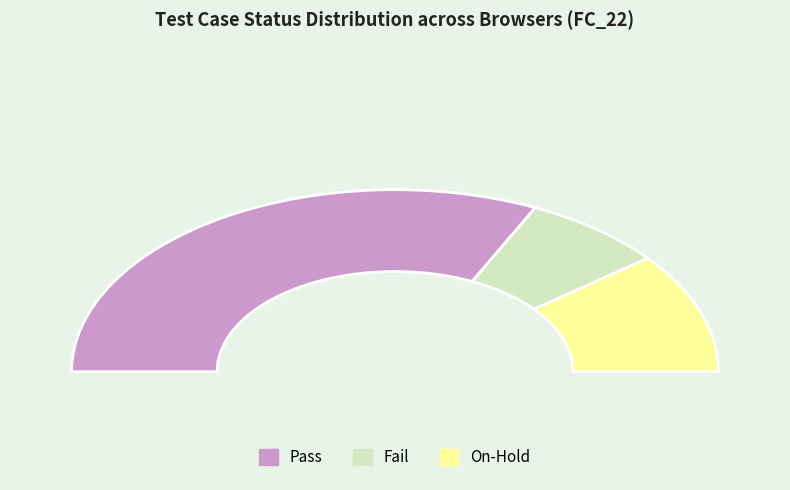

Rank the categories by value from highest to lowest.

Pass, On-Hold, Fail